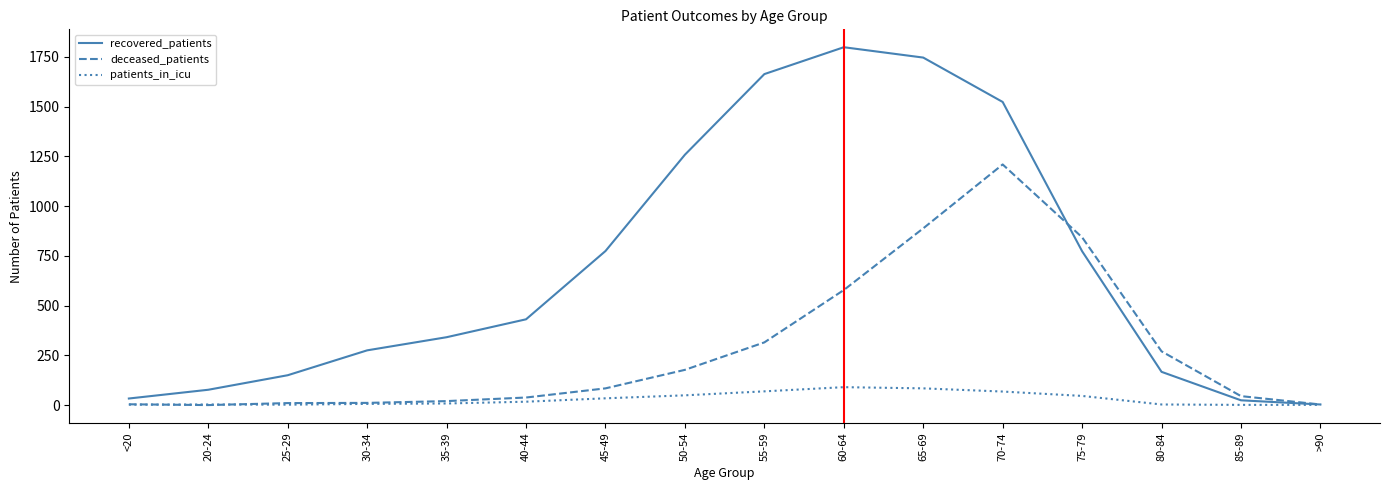

Rank the series by their maximum value, from lowest to highest.

patients_in_icu, deceased_patients, recovered_patients